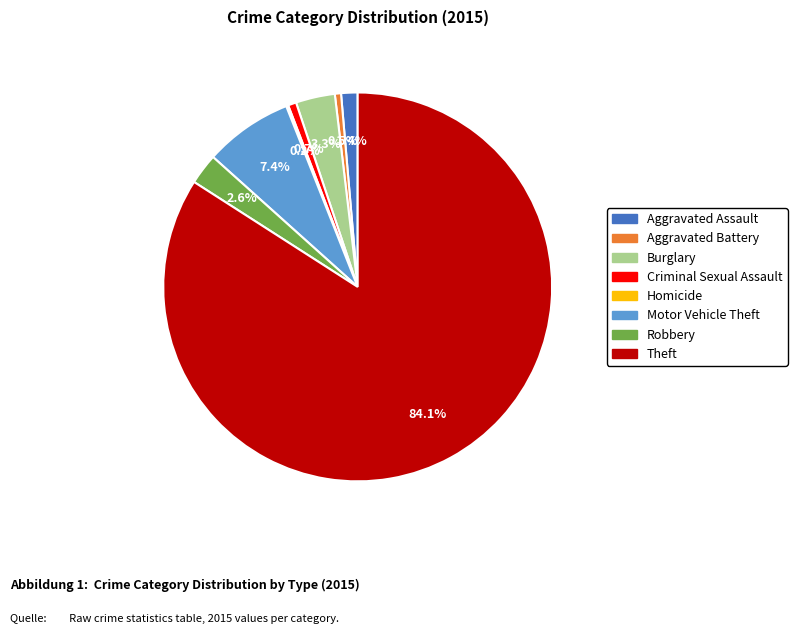

Which slice is the largest?

Theft